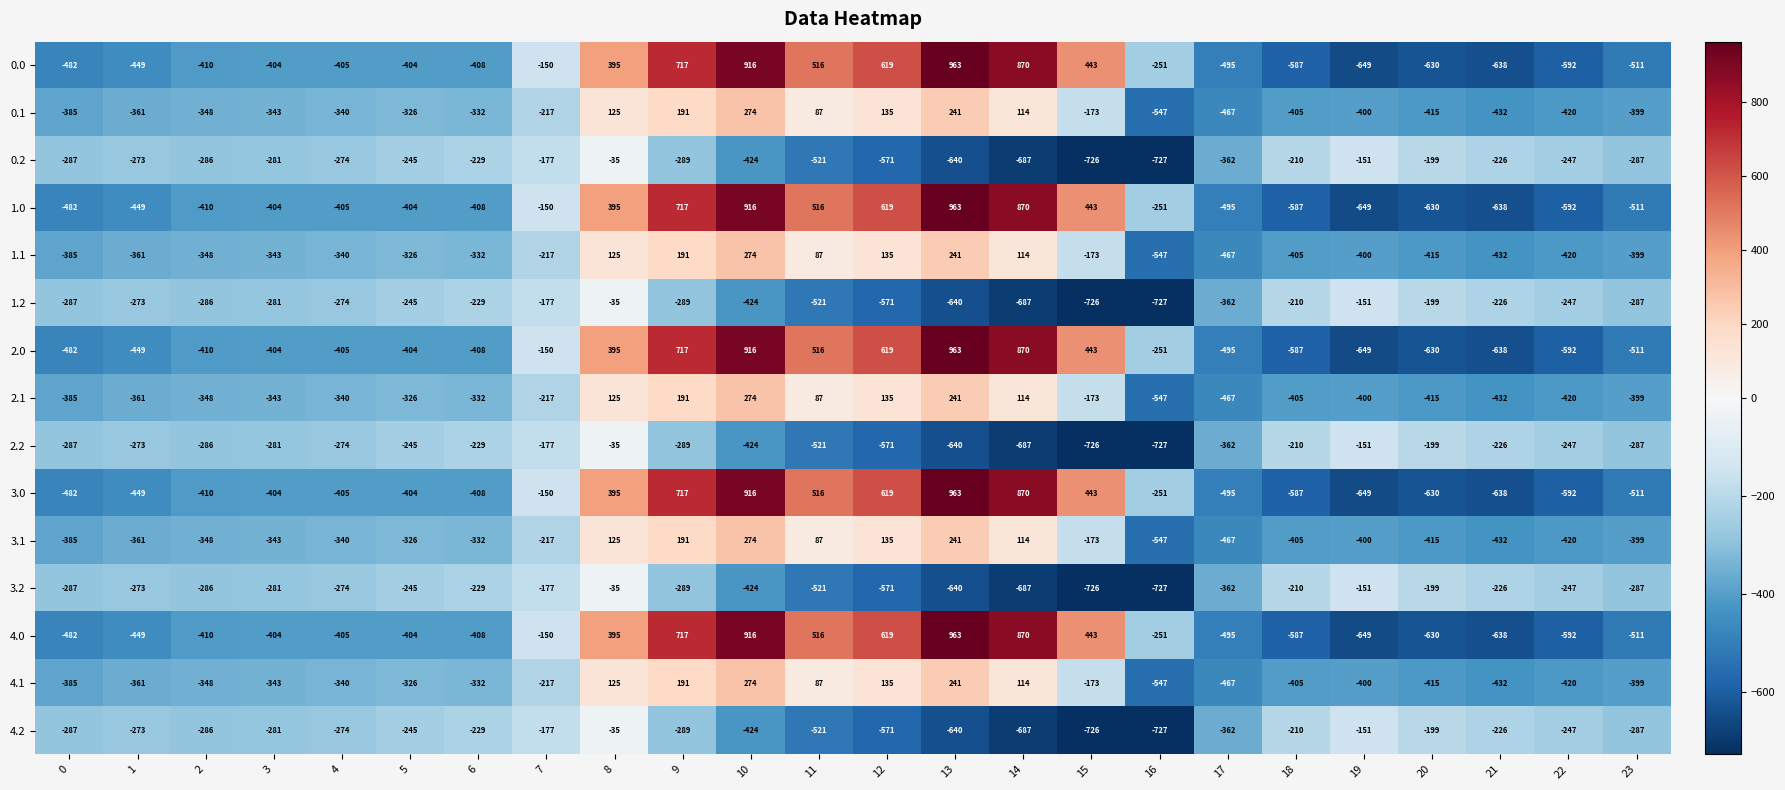

Where is 3.1 nearest to the value -136?

15